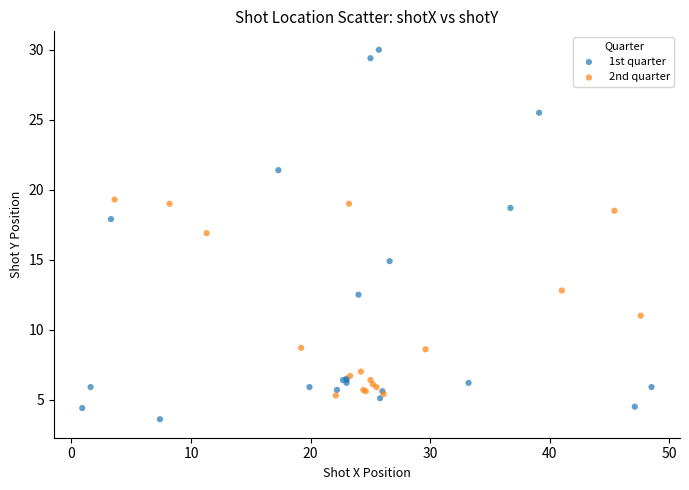

Which series reaches the minimum Y coordinate?

1st quarter